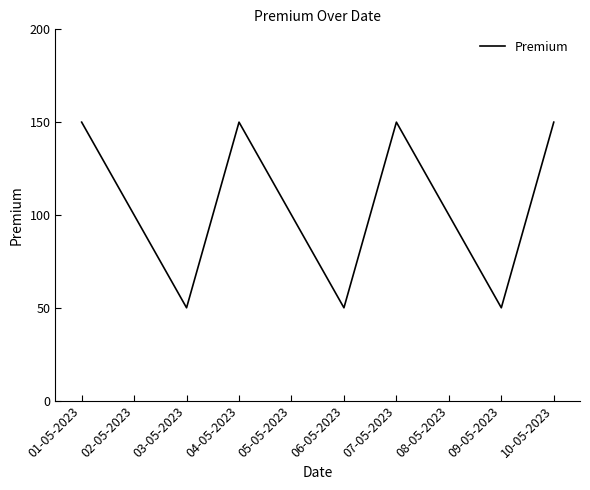

Is it true that the value at 02-05-2023 is 132?

False